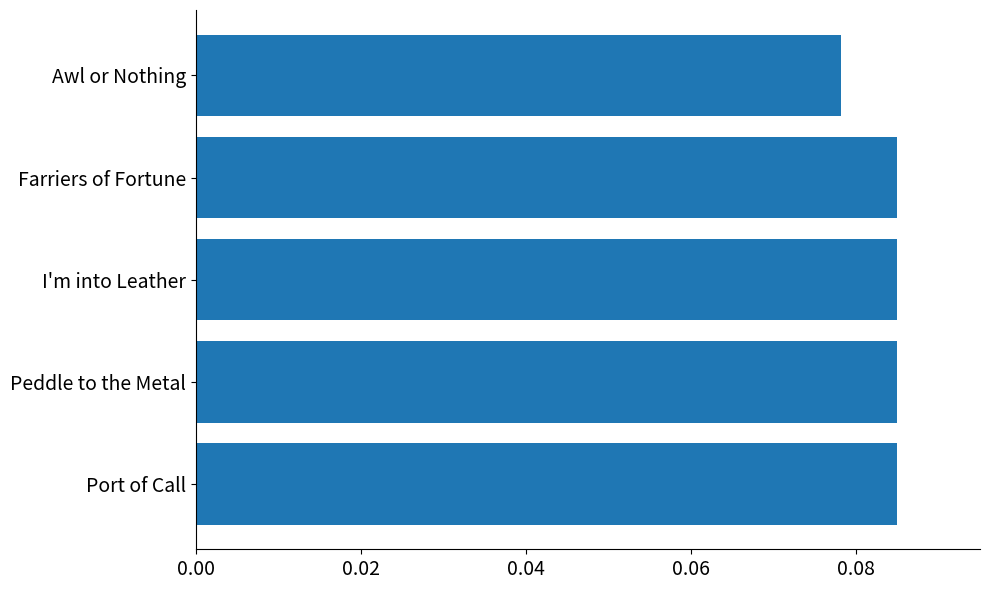

How many values are between 0 and 1?

5